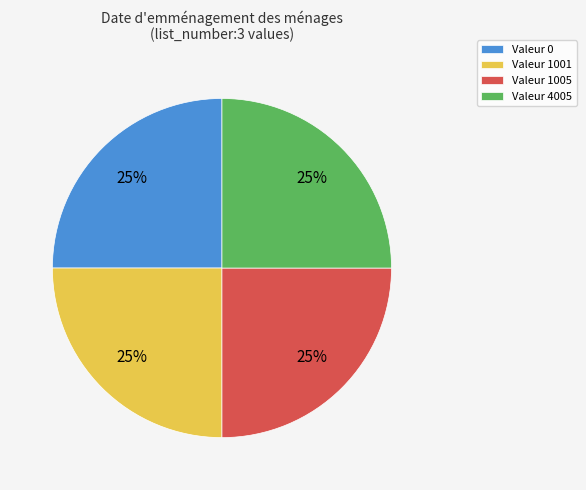

To the nearest percent, what percentage of the pie is Valeur 1001?

25%